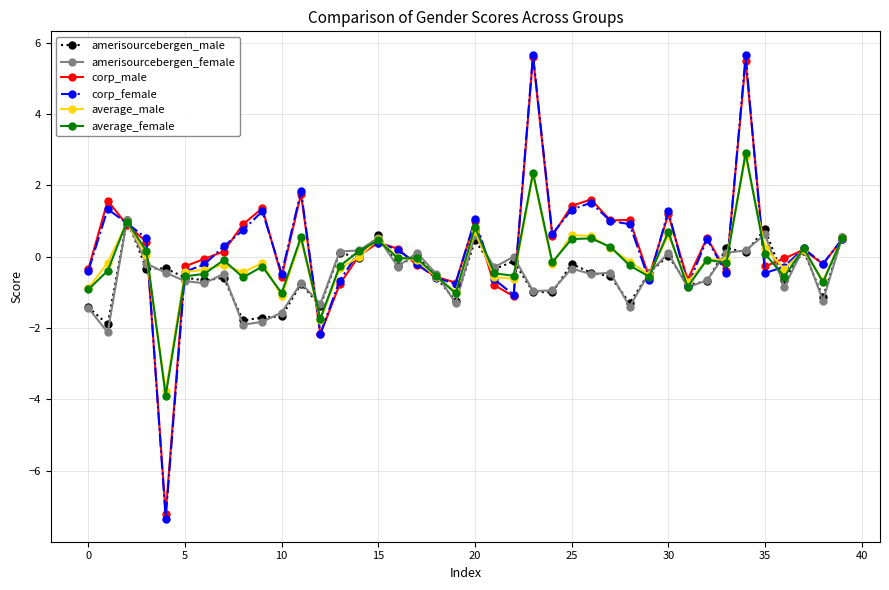

Which series has the widest spread of values?

corp_female